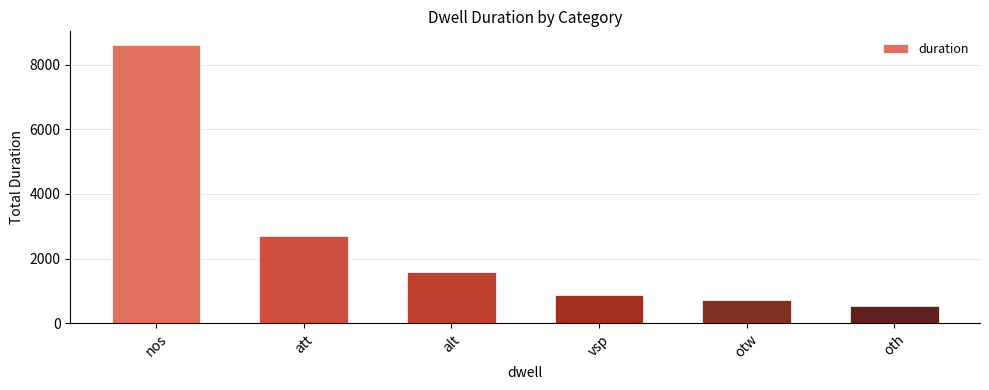

What is the label of the 3rd bar from the left?

alt